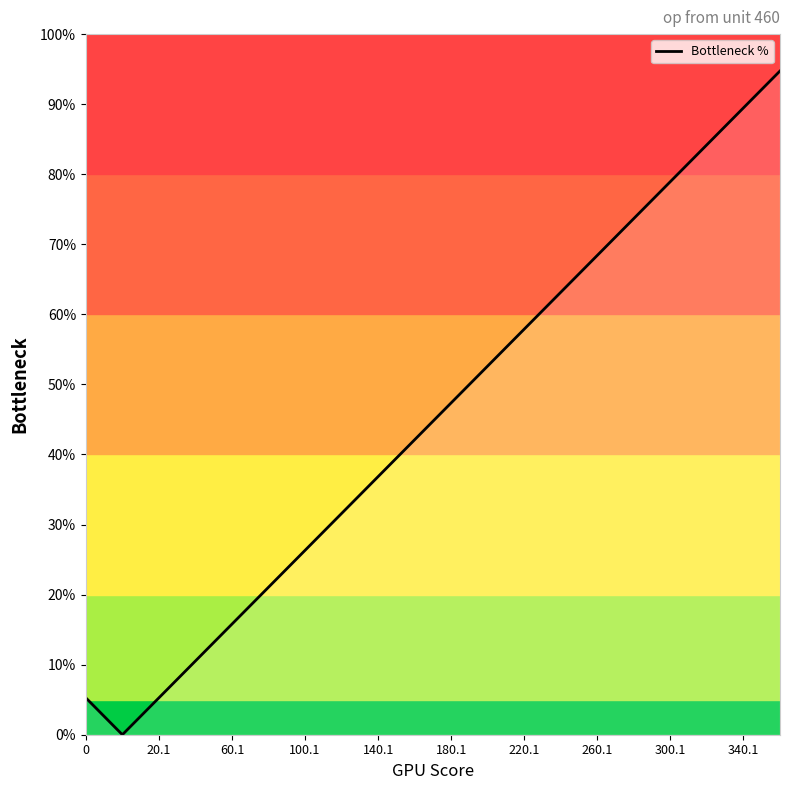

True or false: Bottleneck % has a value of 26.8 at 300.1.

False